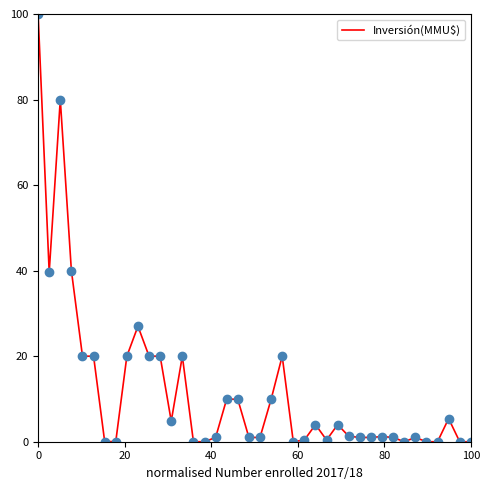

What is the greatest value displayed?

100.0